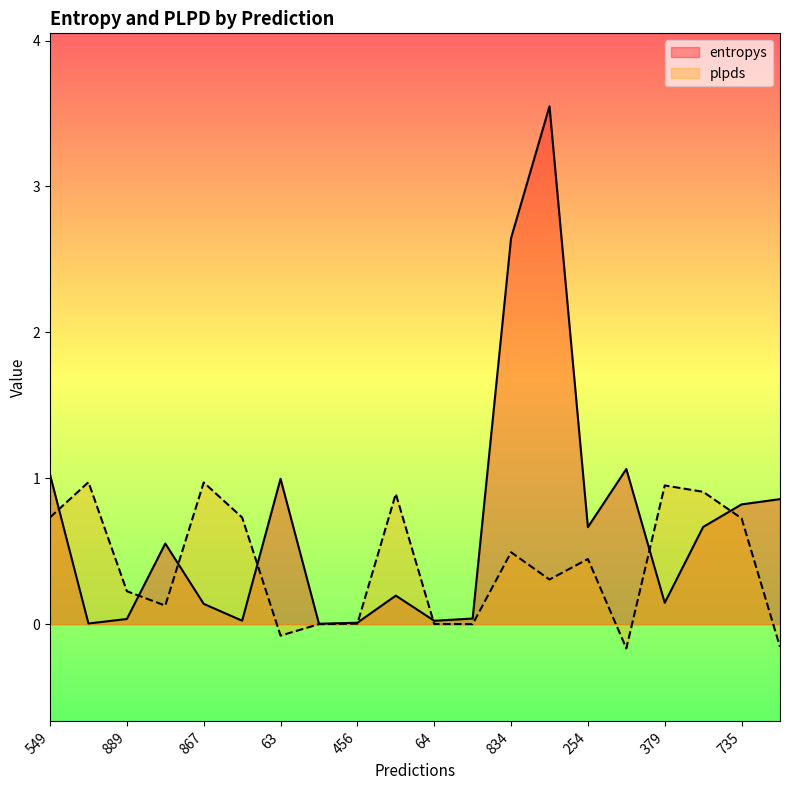

The value of plpds at 549 is 0.7. True or false?

True